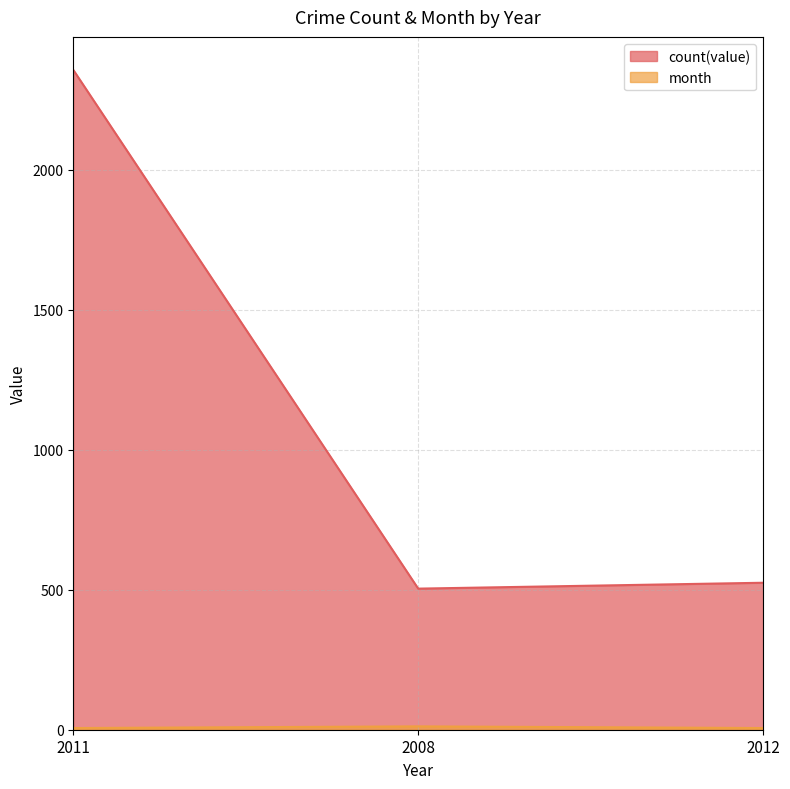

What is the smallest value displayed?

6